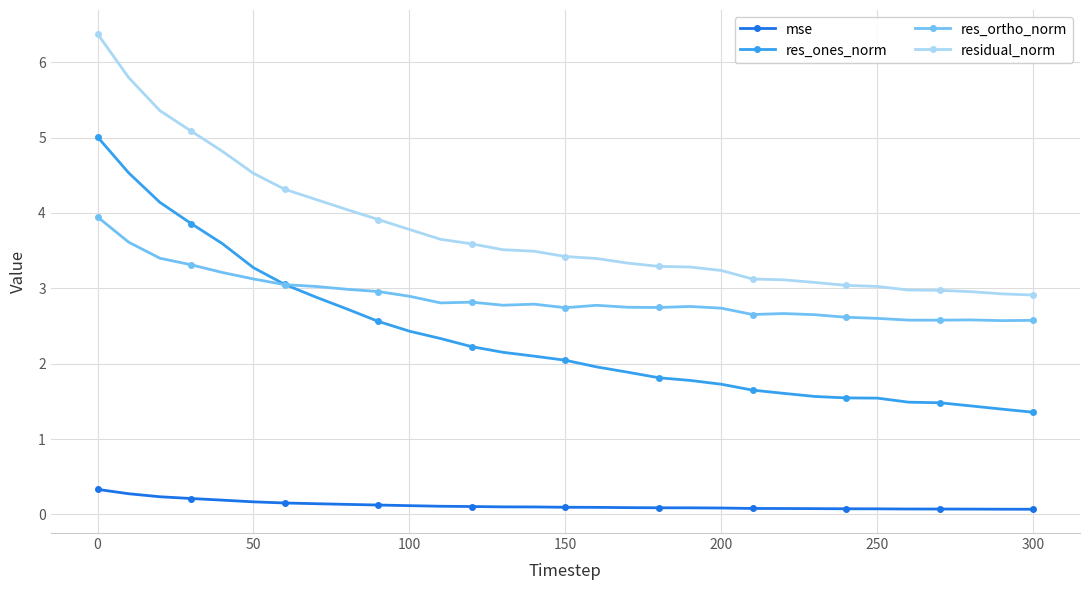

Which series has the largest total across all categories?

residual_norm